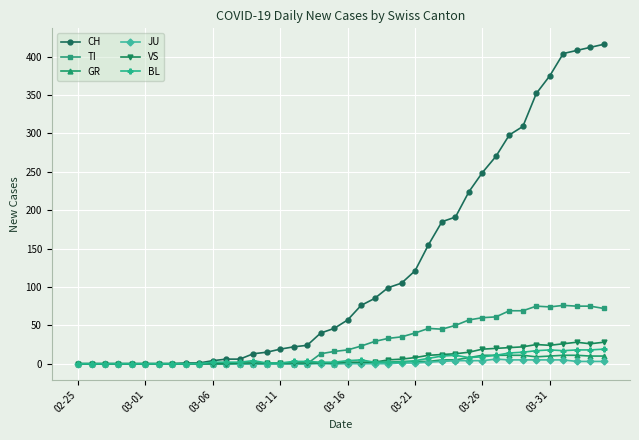

Which series has the largest total across all categories?

CH